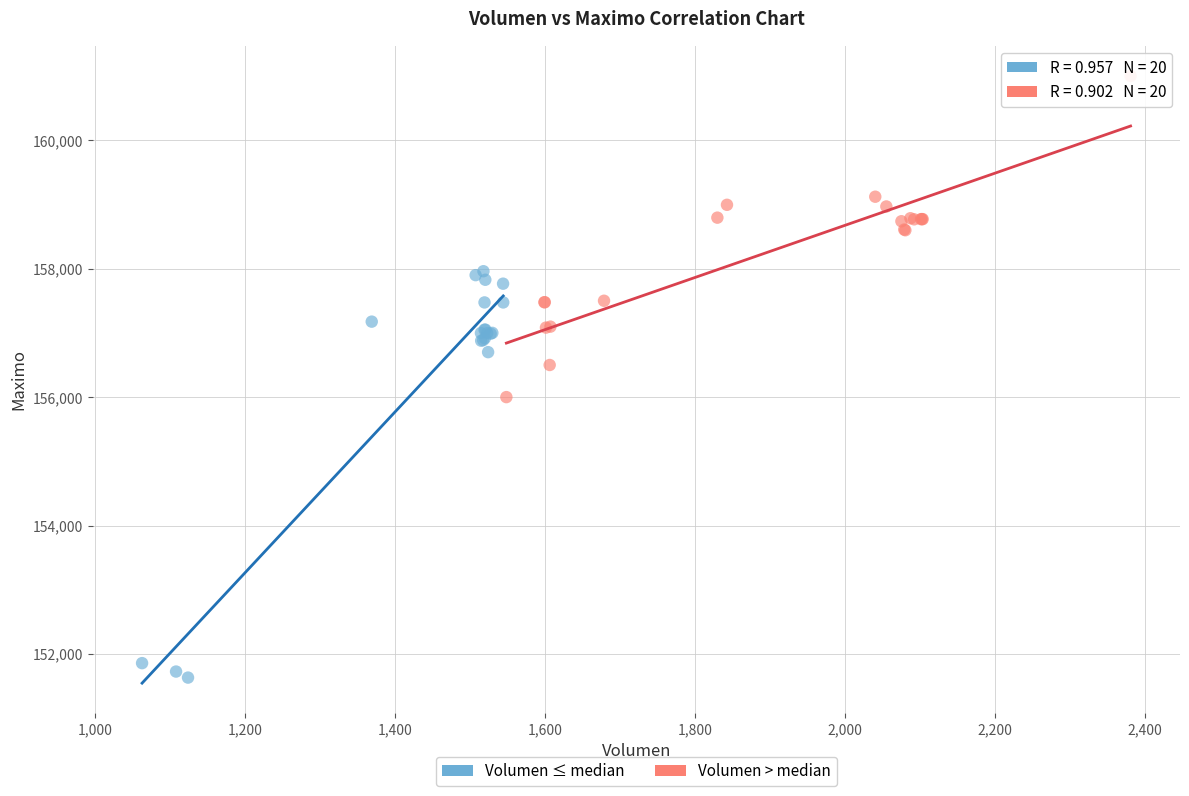

Which series reaches the maximum Y coordinate?

Volumen > median